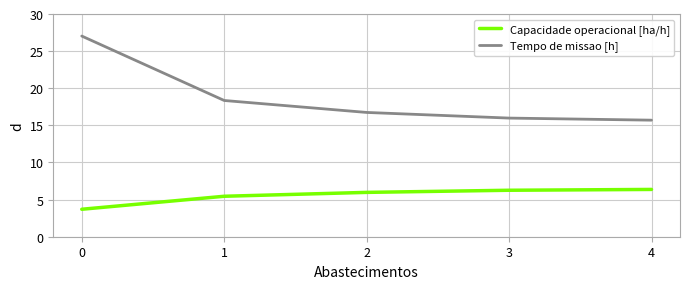

Is this an area chart (filled region under the line)?

No